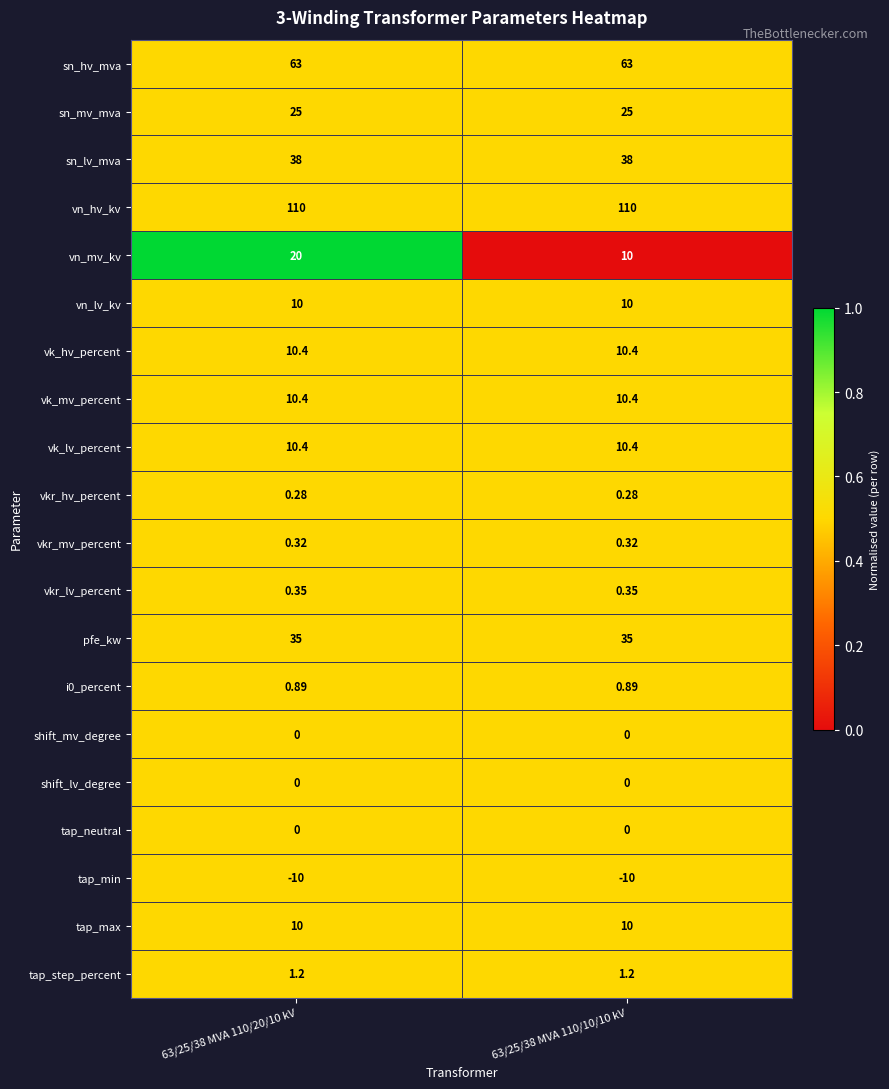

What is the total value across all series at 63/25/38 MVA 110/20/10 kV?

335.2